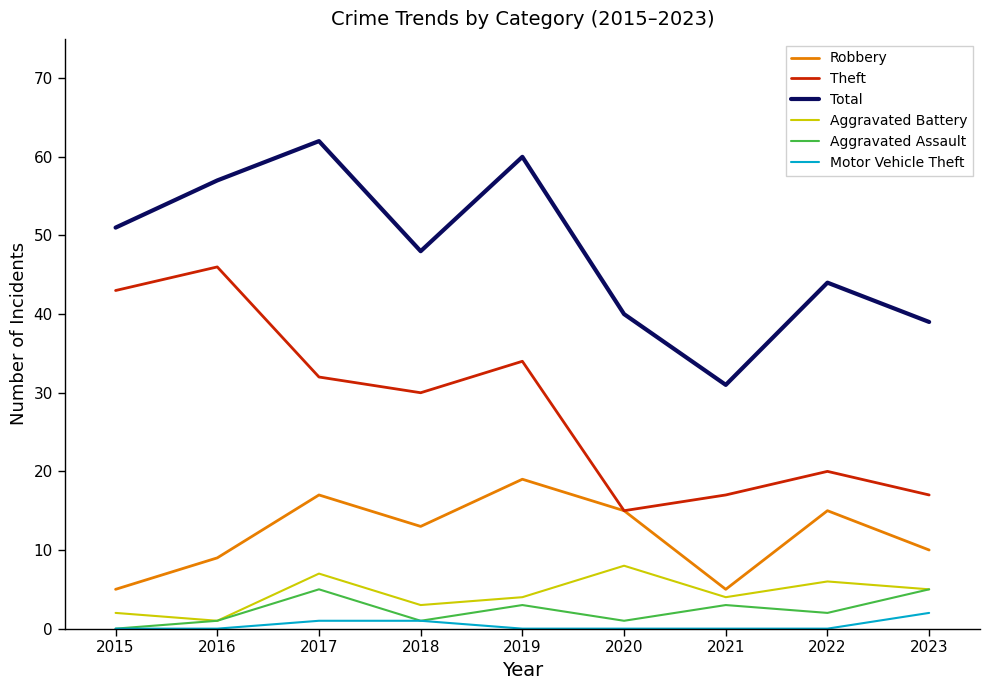

Which series changed the most between 2016 and 2022?

Theft